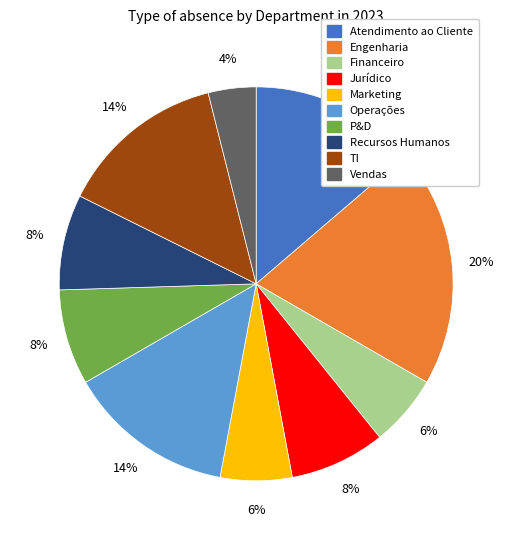

To the nearest percent, what is the difference between the largest and smallest slice percentages?

16%